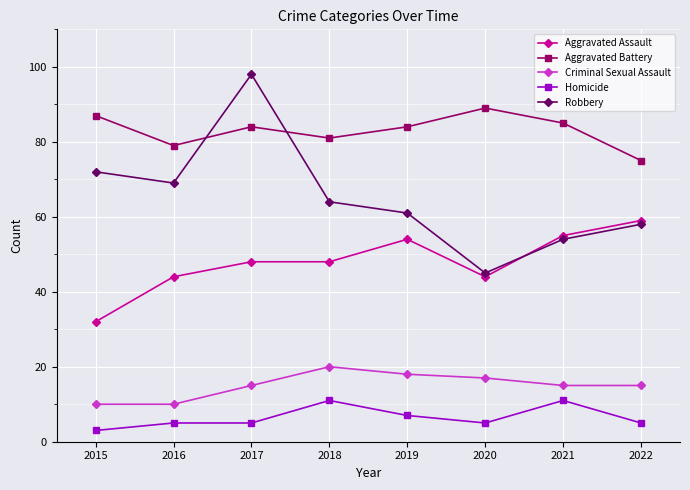

Reading right to left, what are all the values shown in this chart?

Aggravated Assault: 2022=59	2021=55	2020=44	2019=54	2018=48	2017=48	2016=44	2015=32
Aggravated Battery: 2022=75	2021=85	2020=89	2019=84	2018=81	2017=84	2016=79	2015=87
Criminal Sexual Assault: 2022=15	2021=15	2020=17	2019=18	2018=20	2017=15	2016=10	2015=10
Homicide: 2022=5	2021=11	2020=5	2019=7	2018=11	2017=5	2016=5	2015=3
Robbery: 2022=58	2021=54	2020=45	2019=61	2018=64	2017=98	2016=69	2015=72